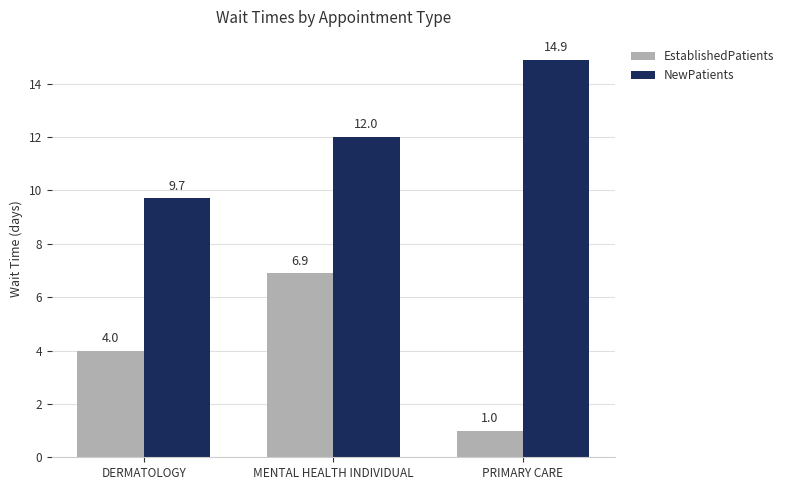

How many NewPatients values are between 9 and 14?

2